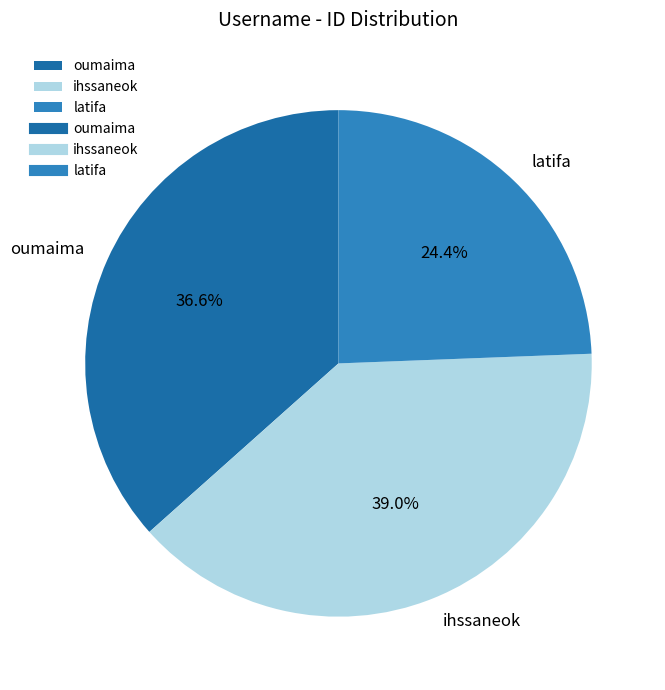

To the nearest percent, what percentage of the pie is oumaima?

37%